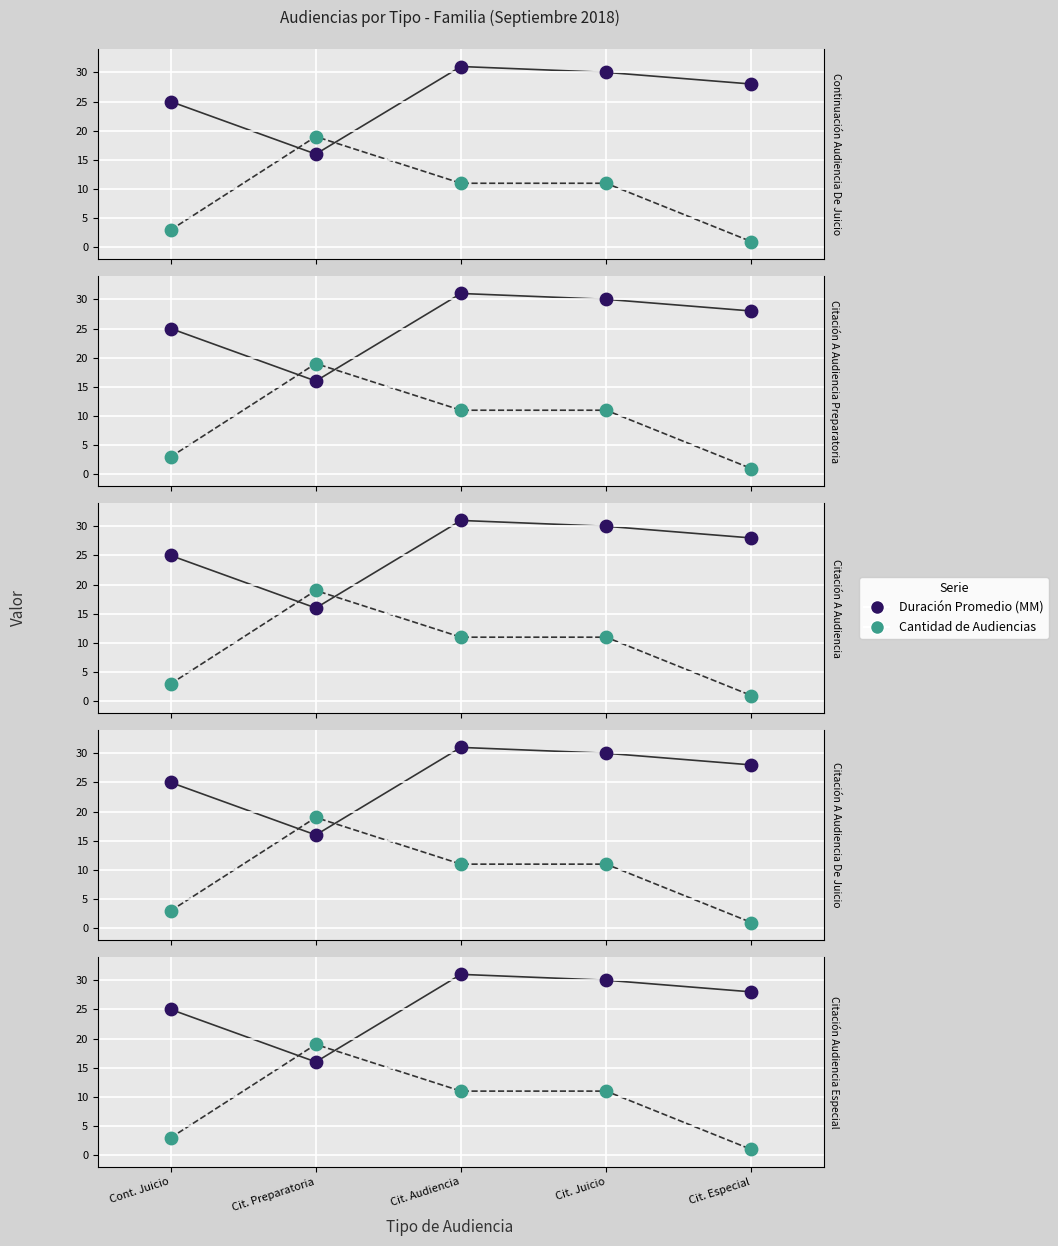

At which category is the sum across all series the highest?

Cit. Audiencia